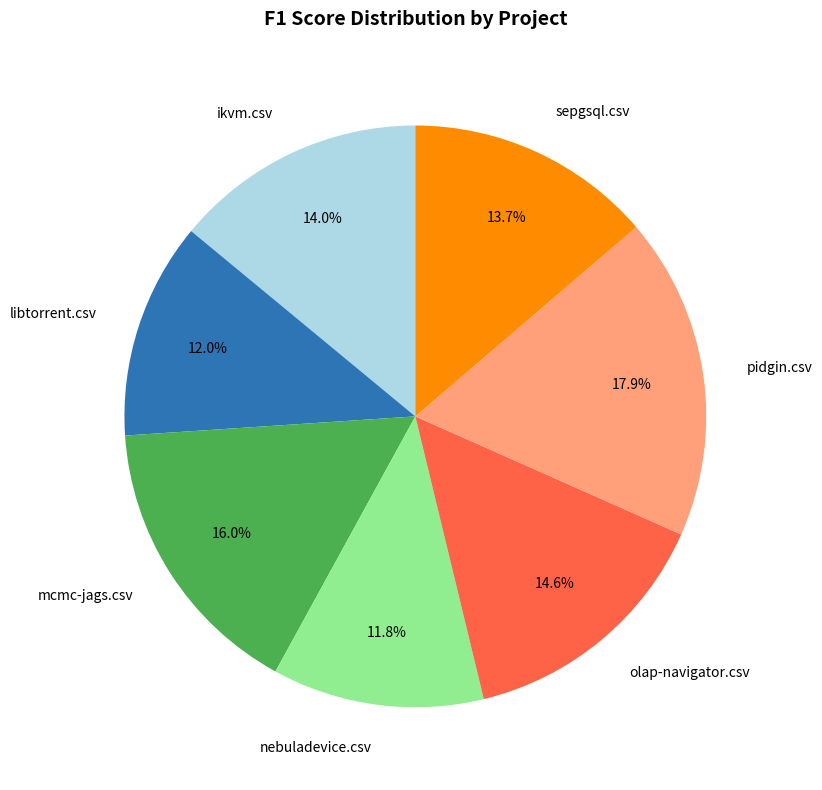

Is there any slice that represents more than half of the pie?

No